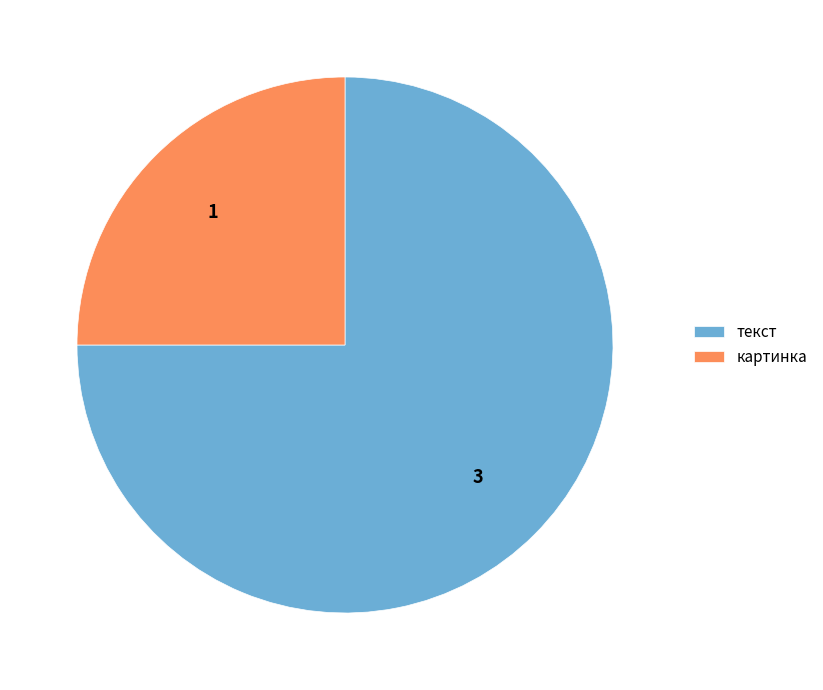

Is the sum of текст and картинка greater than half?

Yes